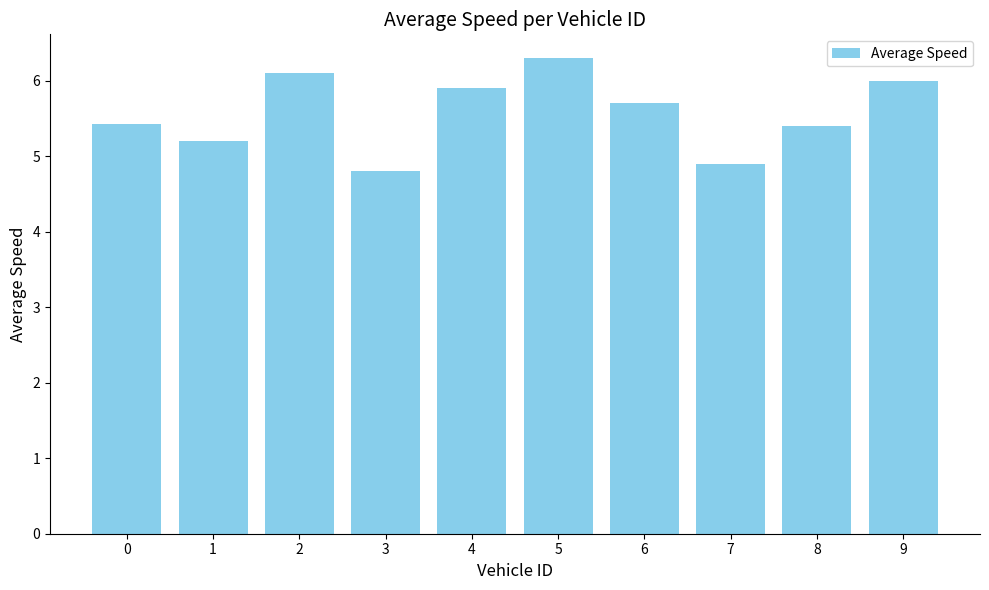

Between 4 and 7, which is larger?

4